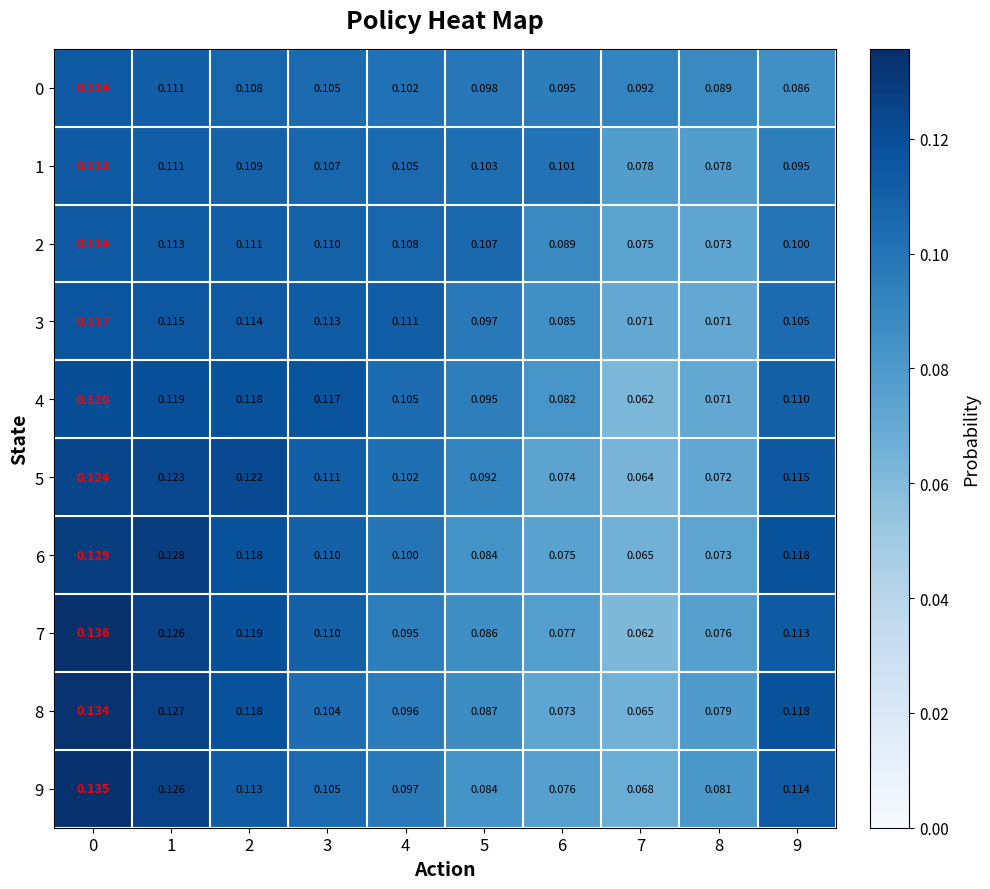

Which label corresponds to the smallest value in the chart?

7